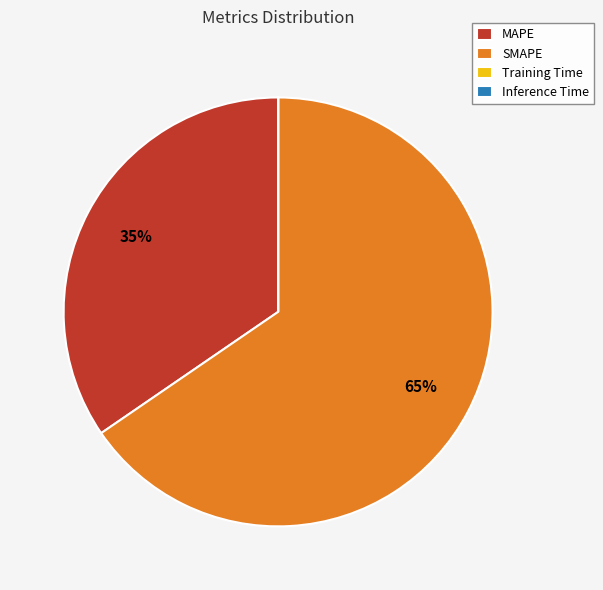

To the nearest percent, what percentage of the pie is MAPE?

35%